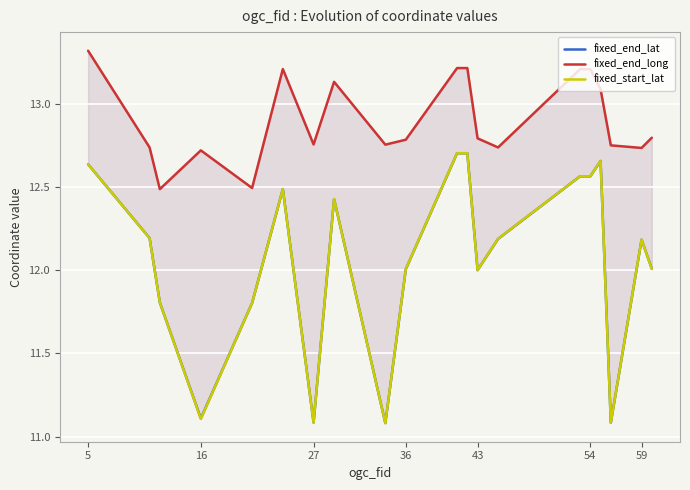

What is the minimum value shown in the chart?

11.1